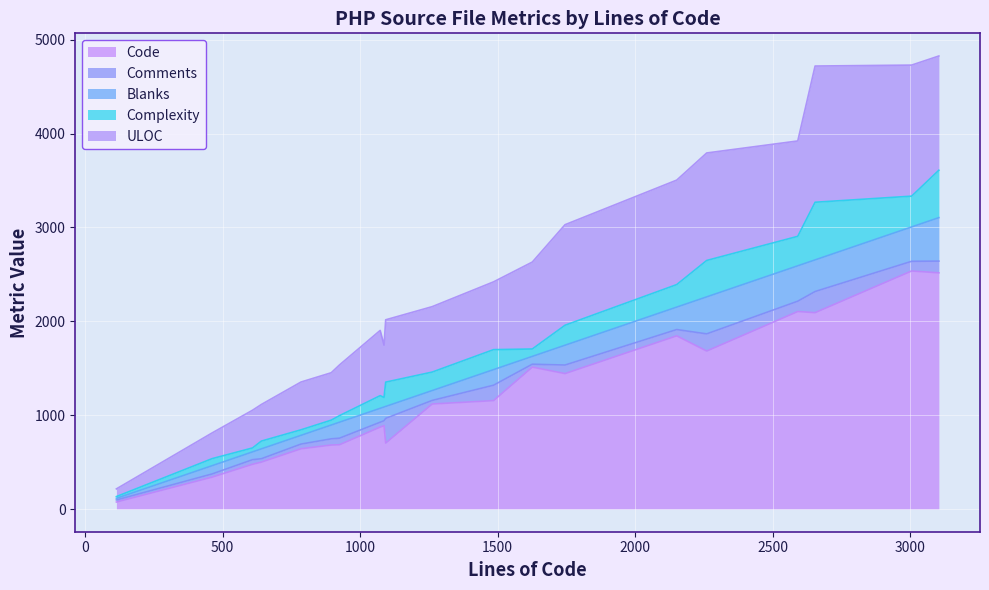

What value does the Complexity series have at links.php, to the nearest 10?

80